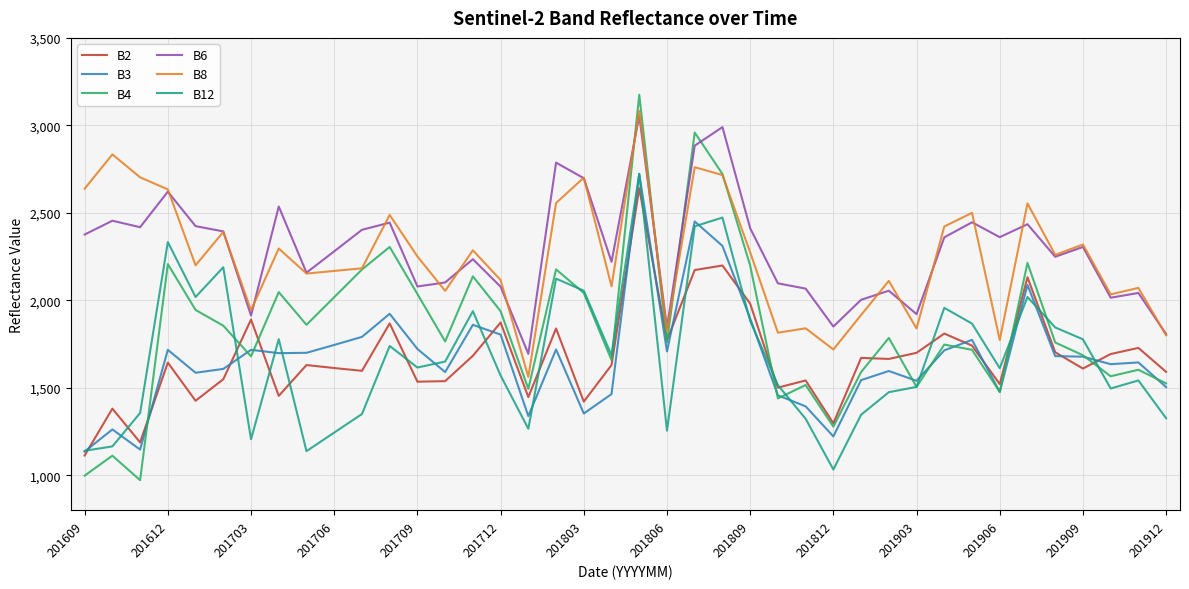

Which series has the largest total across all categories?

B6